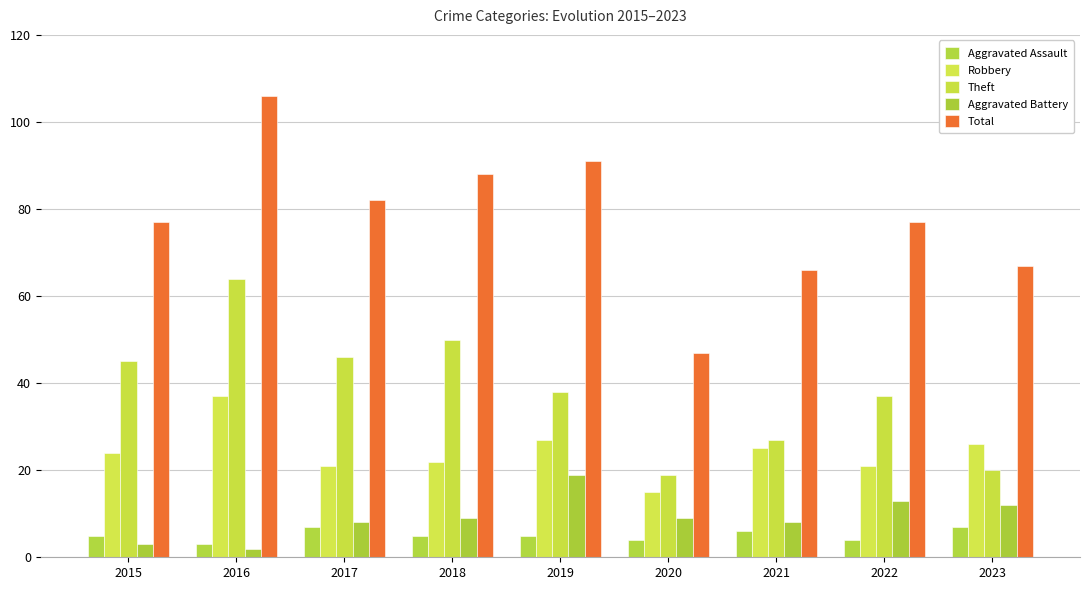

What is the maximum value shown in the chart?

106